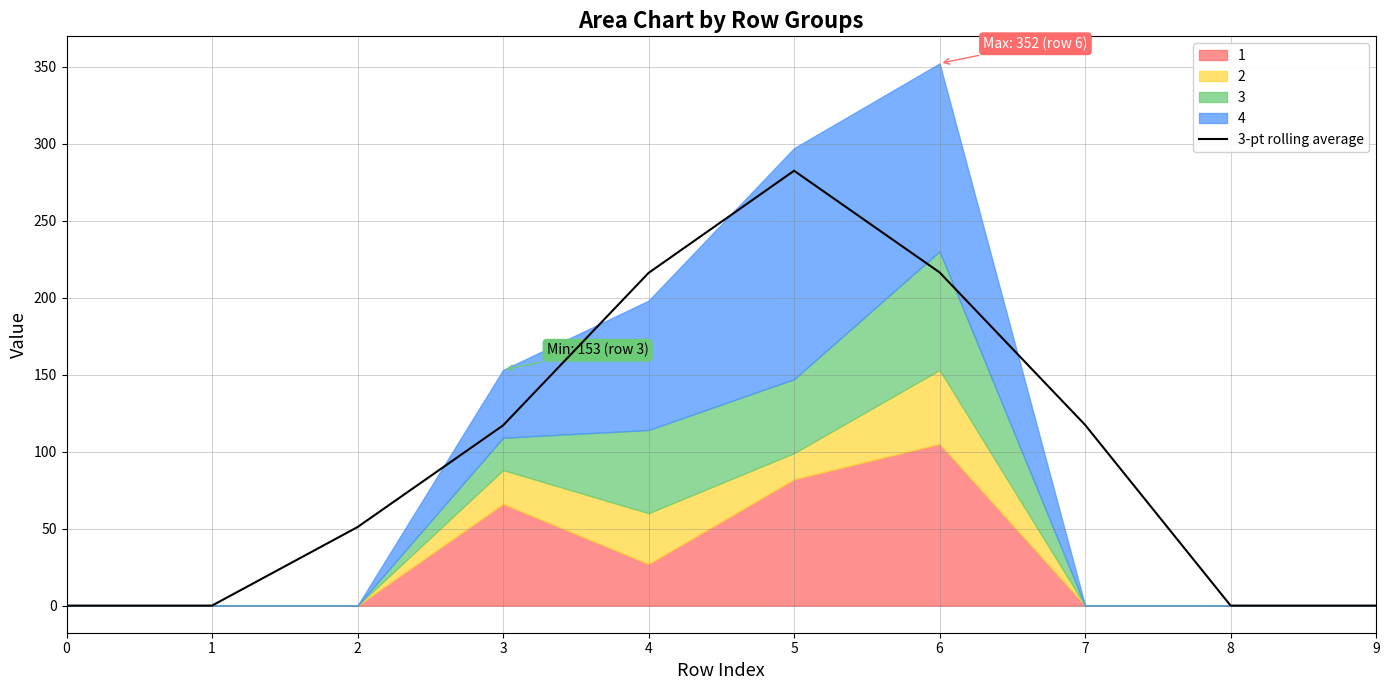

What is the value of the 4th point from the left?

117.0